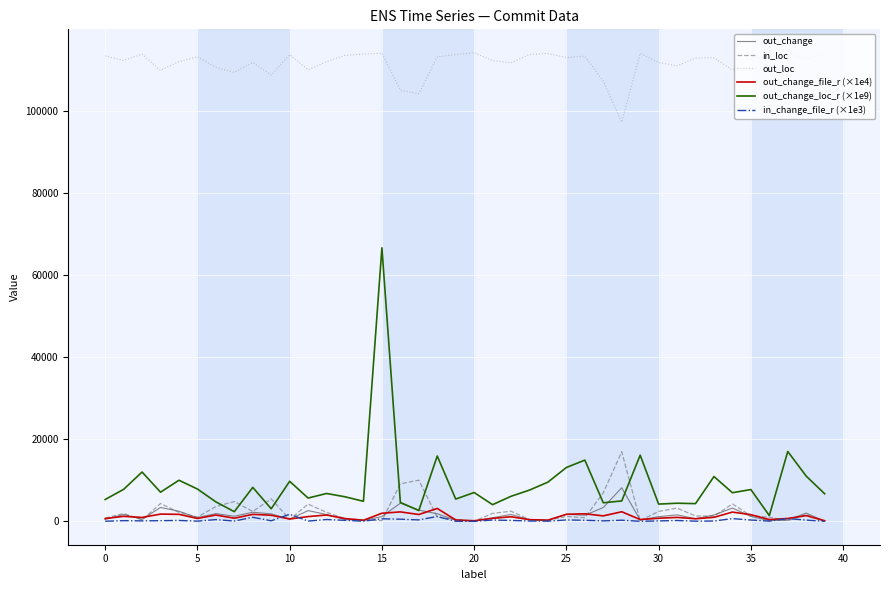

What are all the series names shown in the legend?

out_change, in_loc, out_loc, out_change_file_r (×1e4), out_change_loc_r (×1e9), in_change_file_r (×1e3)